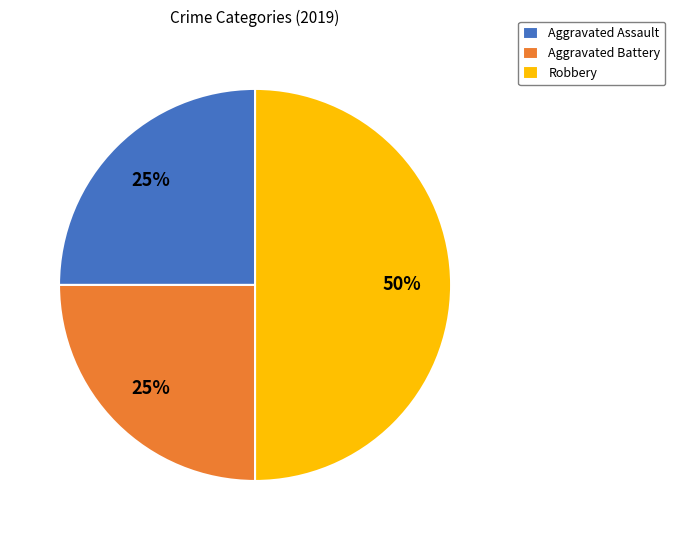

The Aggravated Battery slice represents 36% of the pie. True or false?

False